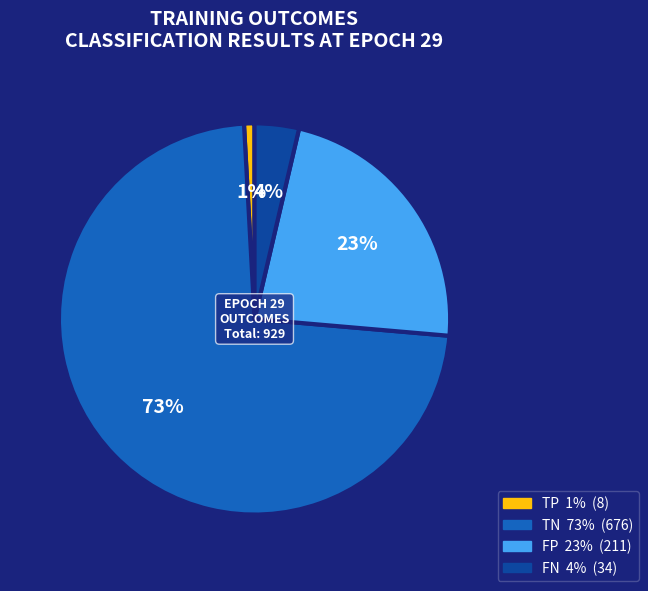

Does any single category account for the majority?

Yes